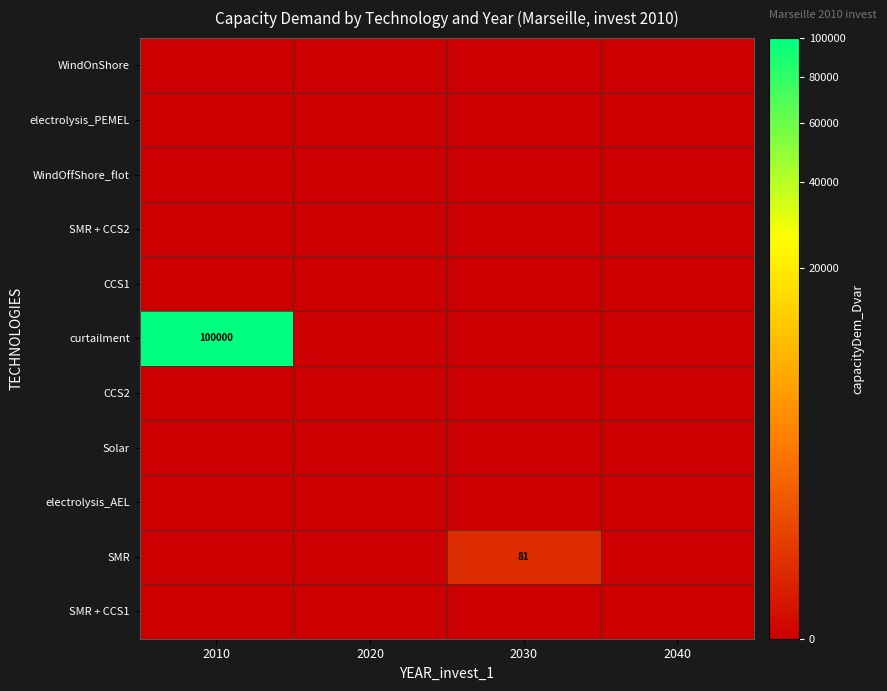

True or false: WindOffShore_flot has a value of 0.0 at 2030.

True